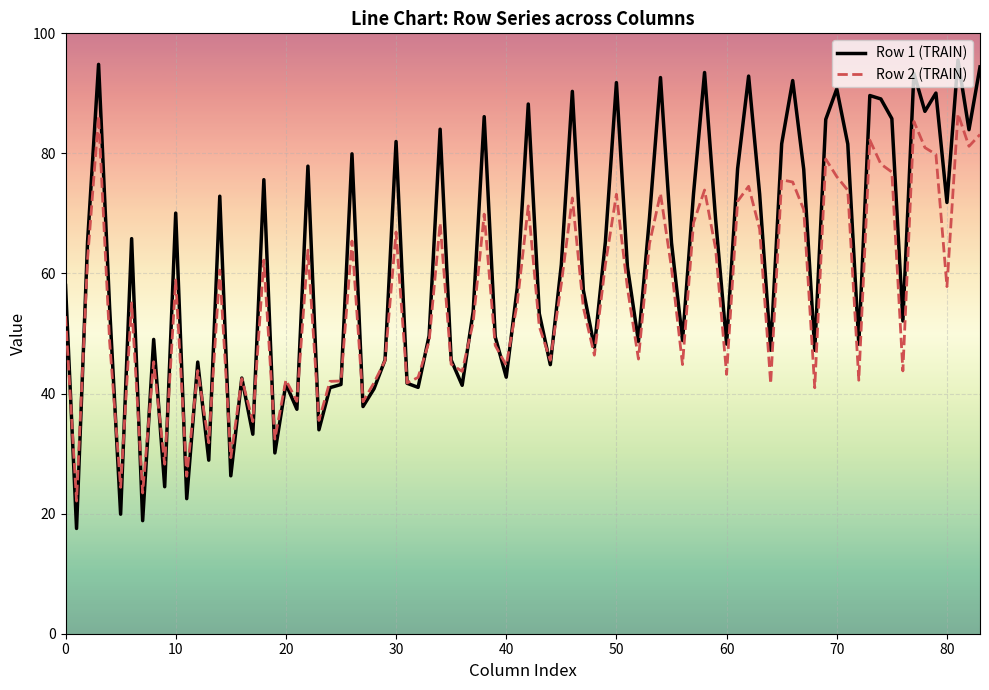

What is the minimum value for Row 2 (TRAIN)?

22.1